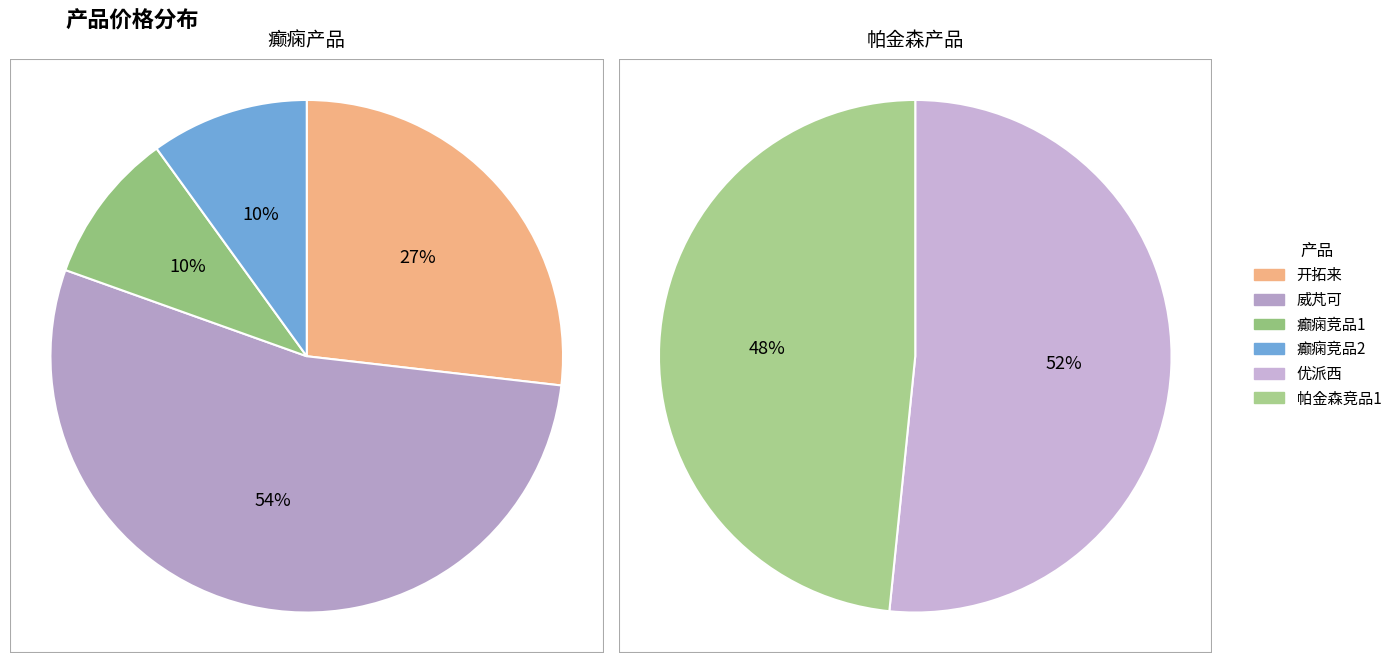

Which has a higher value, 癫痫竞品1 or 帕金森竞品1?

帕金森竞品1